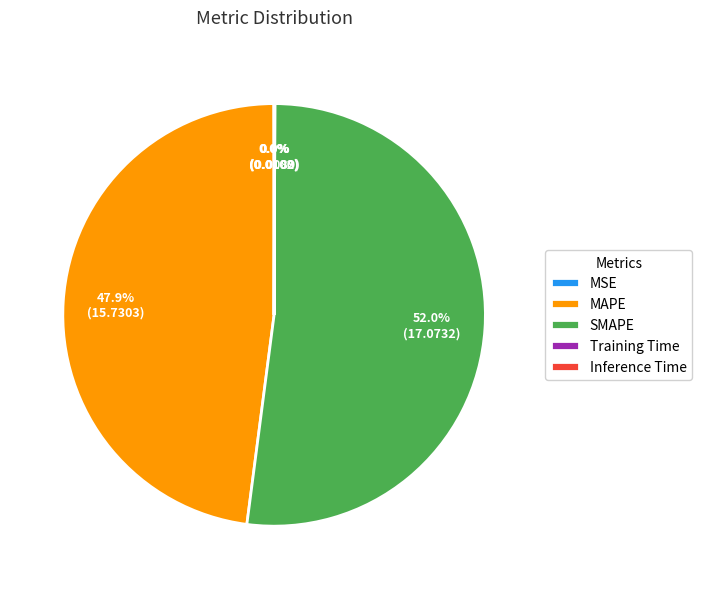

How much of the chart is everything except MAPE?

52.1%